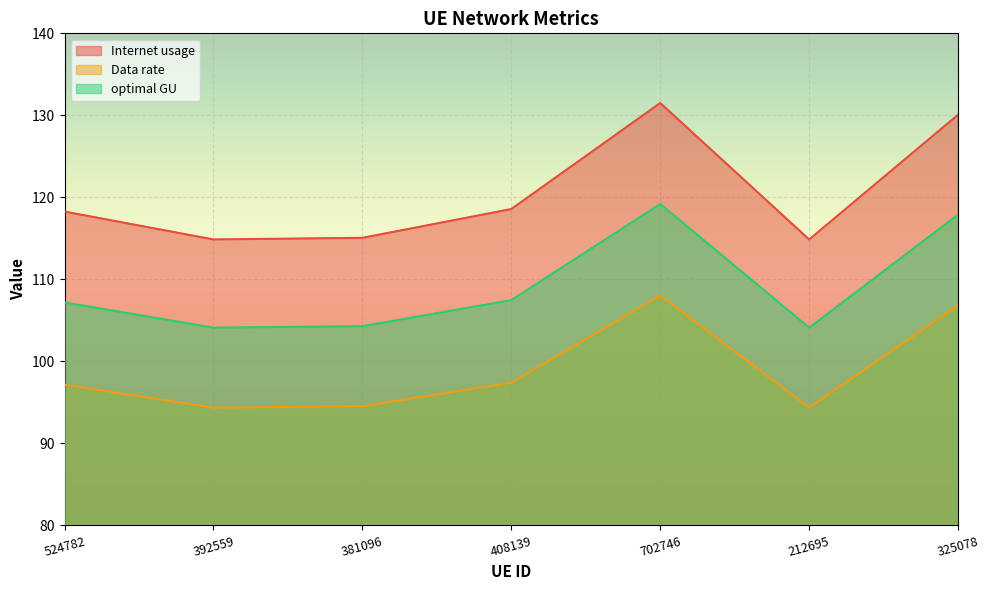

True or false: Internet usage and Data rate cross at least once.

False